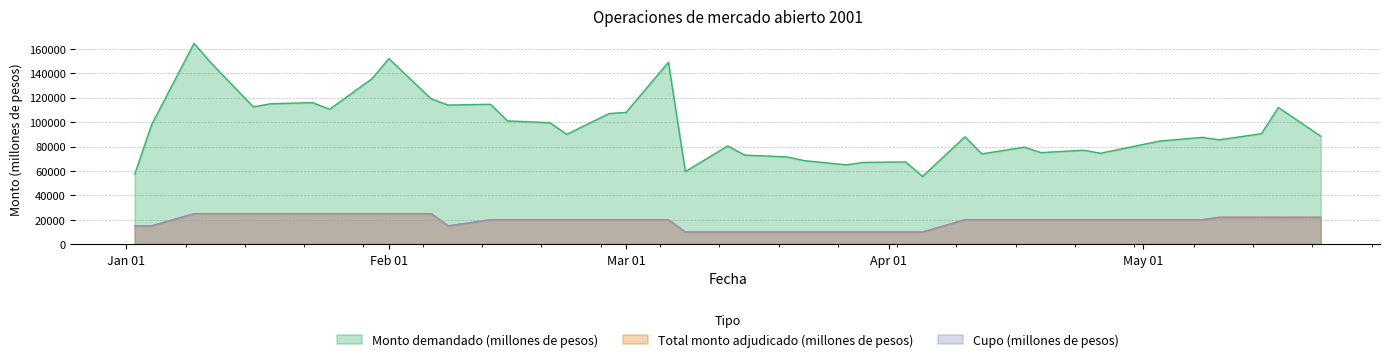

How many values in the Monto demandado (millones de pesos) series exceed 90000?

19